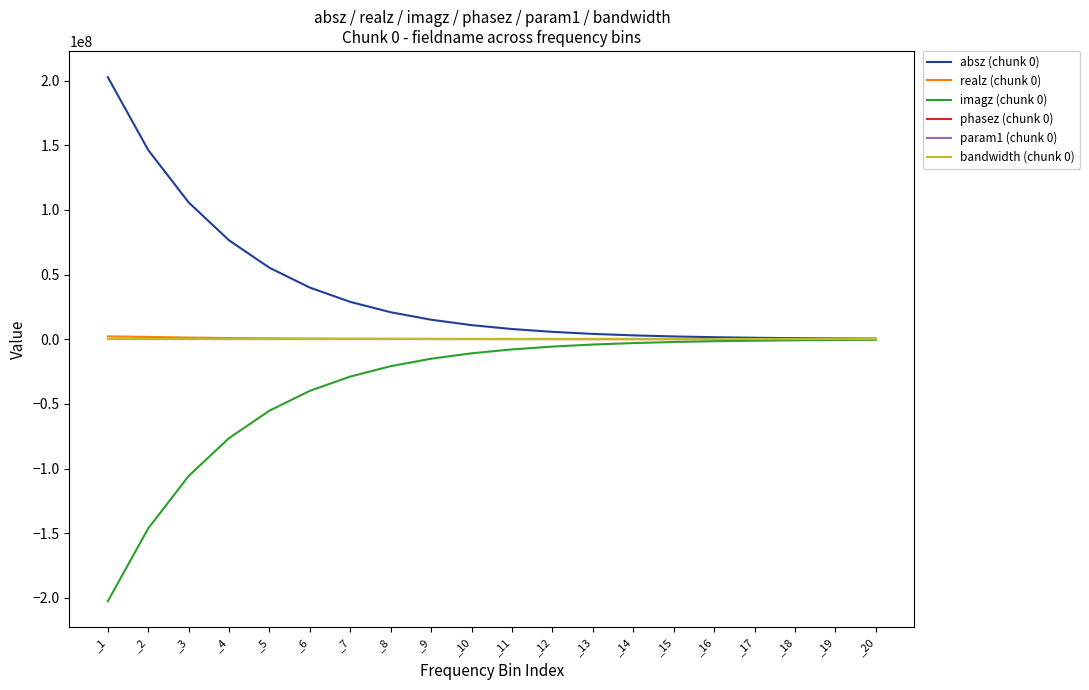

What is the average value of the bandwidth (chunk 0) series?

9.9